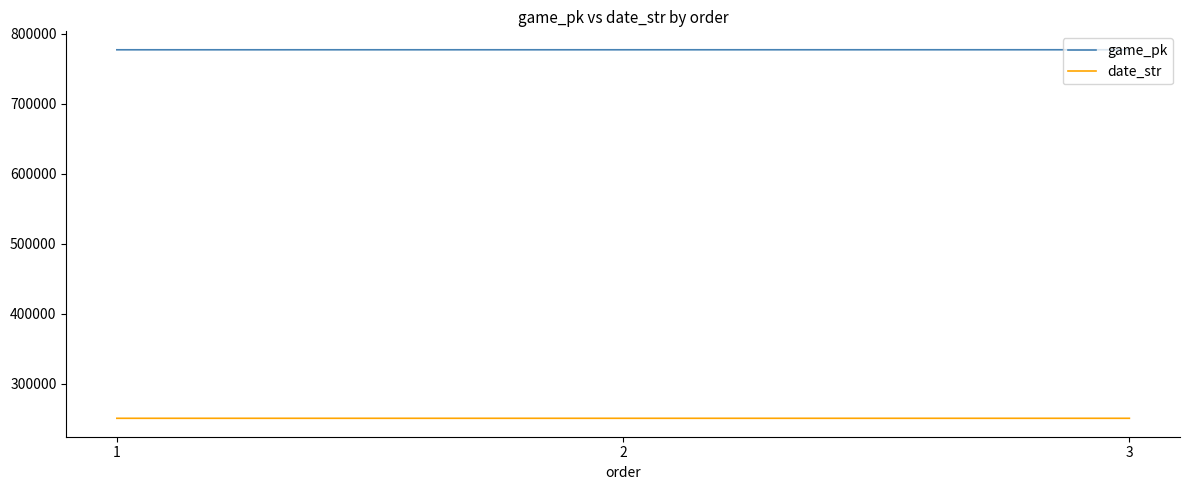

The date_str series shows 250706 at 1. True or false?

True